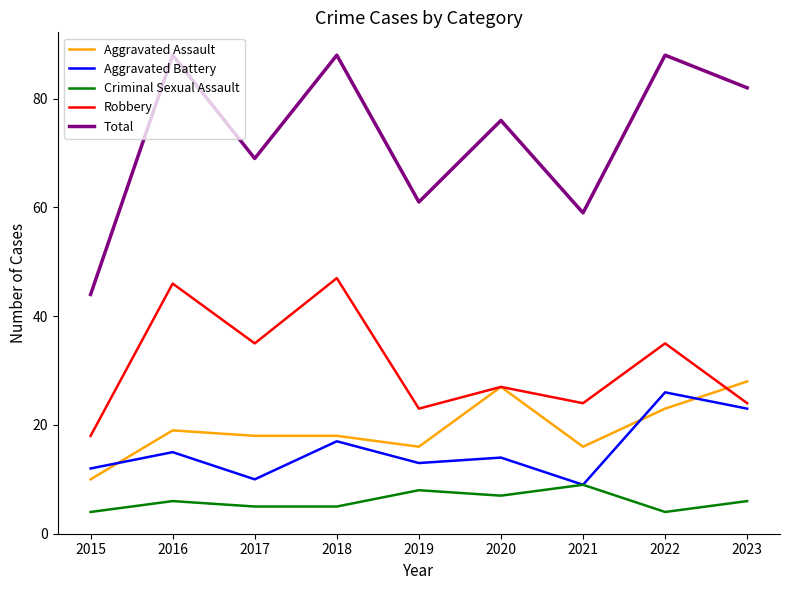

Which series has the largest total across all categories?

Total